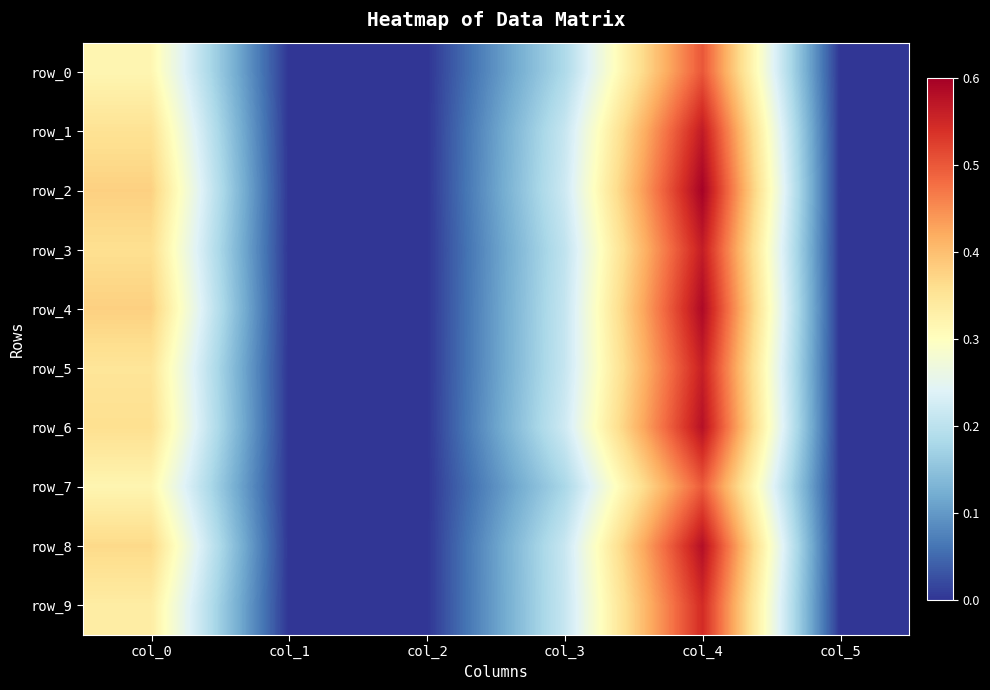

What is the maximum value for row_5?

0.6